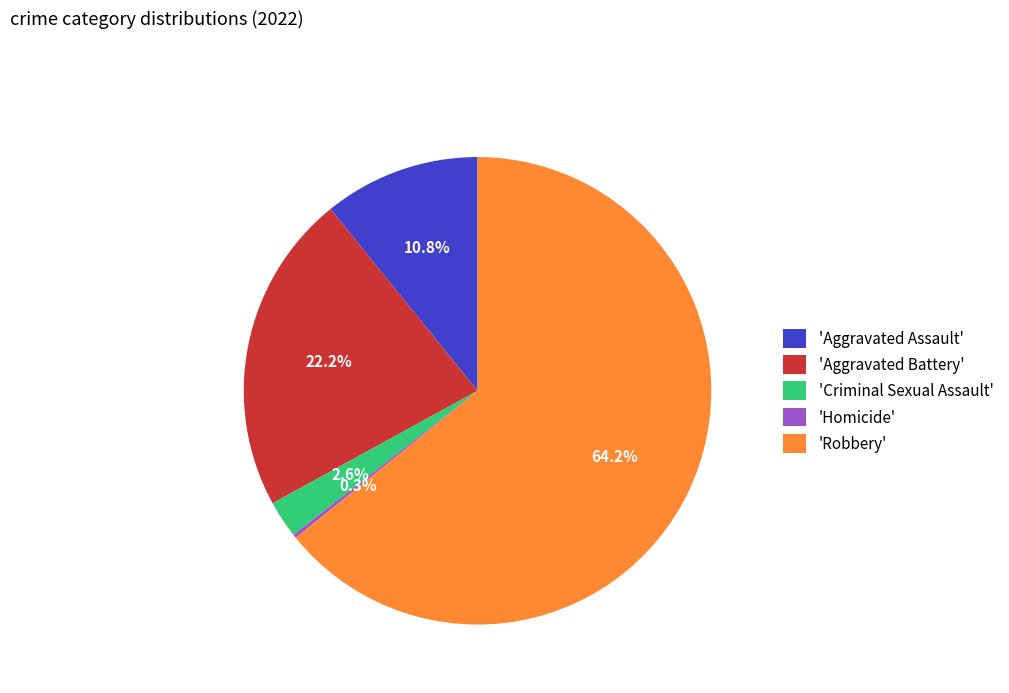

What is the largest slice in the pie chart?

'Robbery'